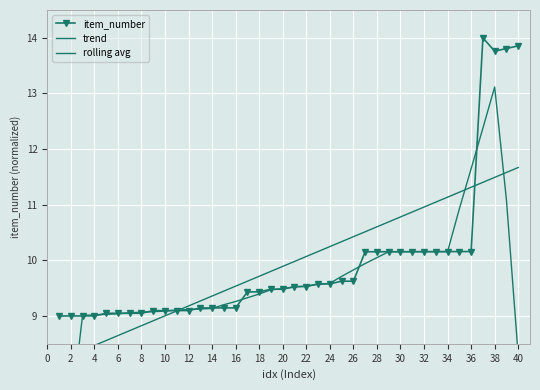

What is the highest value of the item_number series?

14.0